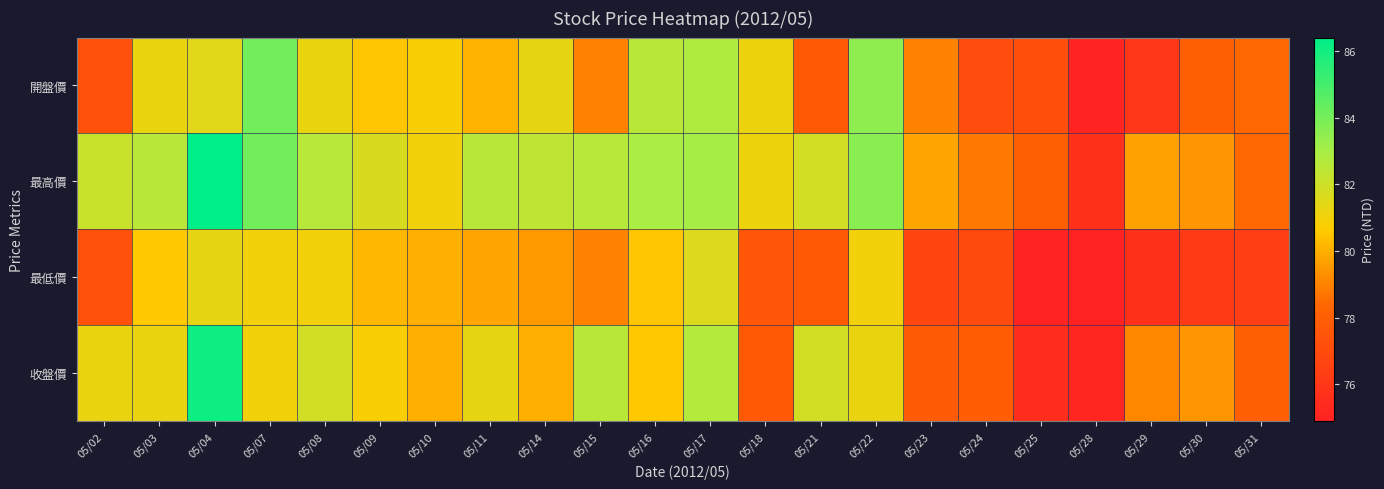

Reading left to right, list all the values displayed in this chart.

開盤價: 05/02=77.3	05/03=81.2	05/04=81.5	05/07=84.1	05/08=81.2	05/09=80.5	05/10=80.8	05/11=80.1	05/14=81.3	05/15=79.0	05/16=82.5	05/17=82.8	05/18=81.1	05/21=77.7	05/22=83.5	05/23=79.0	05/24=77.1	05/25=77.2	05/28=75.0	05/29=76.0	05/30=78.0	05/31=78.4
最高價: 05/02=82.1	05/03=82.5	05/04=86.4	05/07=84.1	05/08=82.6	05/09=81.7	05/10=81.0	05/11=82.5	05/14=82.4	05/15=82.6	05/16=82.9	05/17=83.0	05/18=81.1	05/21=81.9	05/22=83.6	05/23=79.8	05/24=78.8	05/25=78.0	05/28=75.7	05/29=79.7	05/30=79.4	05/31=78.4
最低價: 05/02=77.3	05/03=80.6	05/04=81.3	05/07=81.0	05/08=81.0	05/09=80.2	05/10=80.0	05/11=79.8	05/14=79.5	05/15=79.0	05/16=80.5	05/17=81.6	05/18=77.6	05/21=77.7	05/22=81.0	05/23=76.7	05/24=77.0	05/25=75.0	05/28=74.9	05/29=75.7	05/30=76.2	05/31=76.4
收盤價: 05/02=81.2	05/03=81.2	05/04=86.1	05/07=81.0	05/08=81.9	05/09=80.8	05/10=80.0	05/11=81.3	05/14=80.0	05/15=82.5	05/16=80.6	05/17=82.7	05/18=77.7	05/21=81.9	05/22=81.2	05/23=77.8	05/24=77.9	05/25=75.5	05/28=75.2	05/29=79.1	05/30=79.4	05/31=78.0